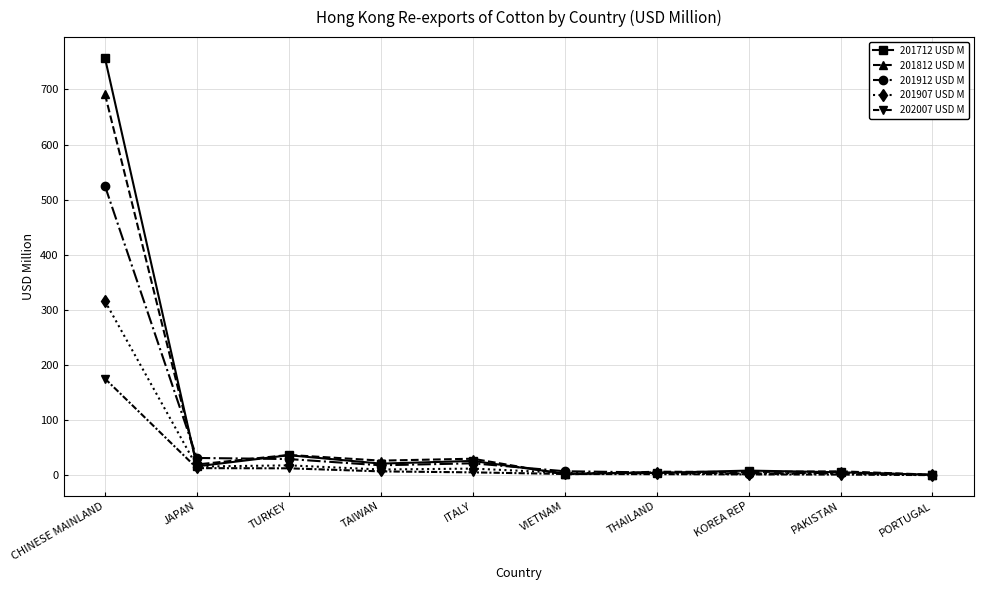

After their last crossing, which series has the higher values: 201712 USD M or 201812 USD M?

201812 USD M